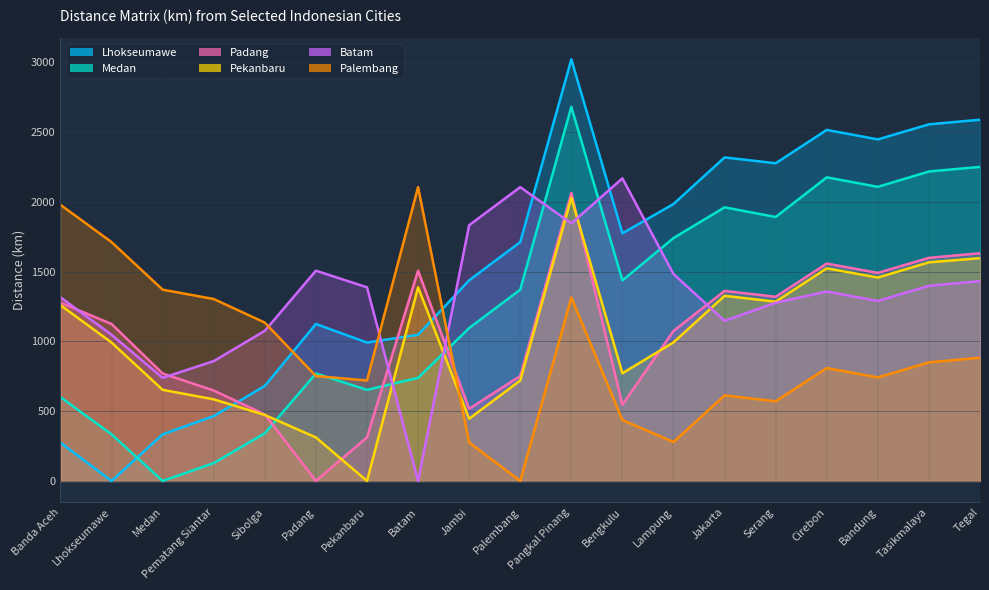

At which category does Lhokseumawe reach its first local valley?

Lhokseumawe